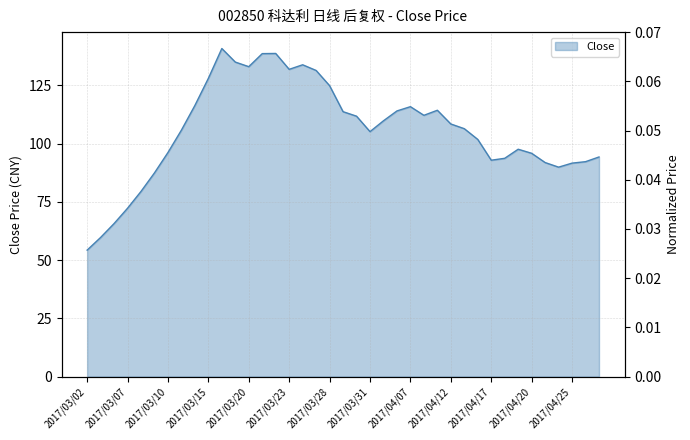

What is the minimum value shown in the chart?

54.3